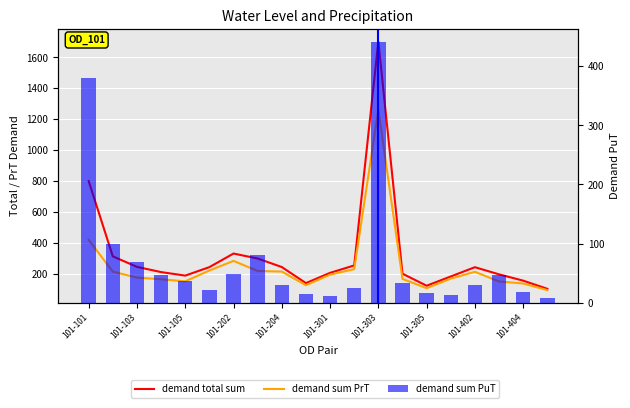

Rank the series at 101-103 from highest to lowest value.

demand total sum, demand sum PrT, demand sum PuT